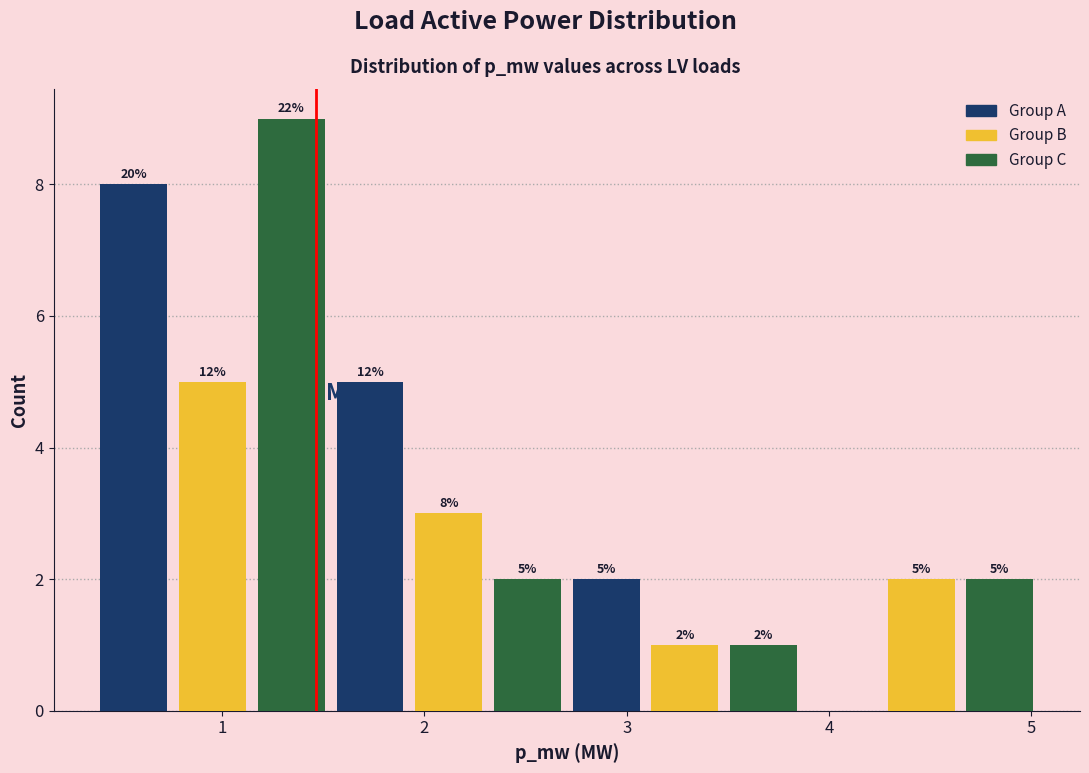

Read against the x-axis, roughly where is the centre of the tallest bar?

1.3